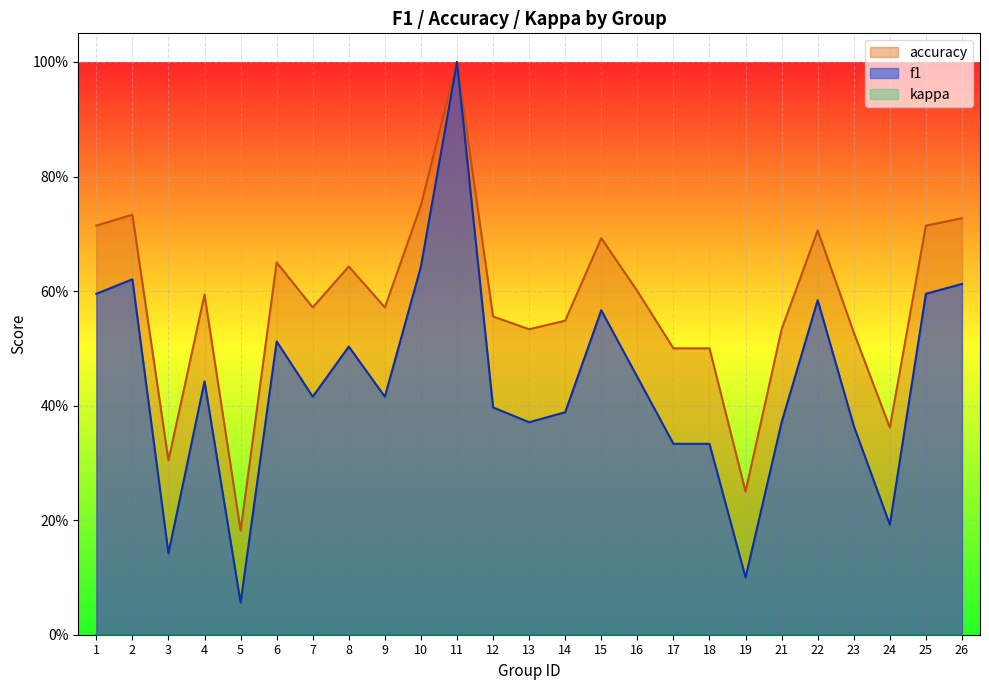

At 7, list the series in order from smallest to largest.

f1, accuracy